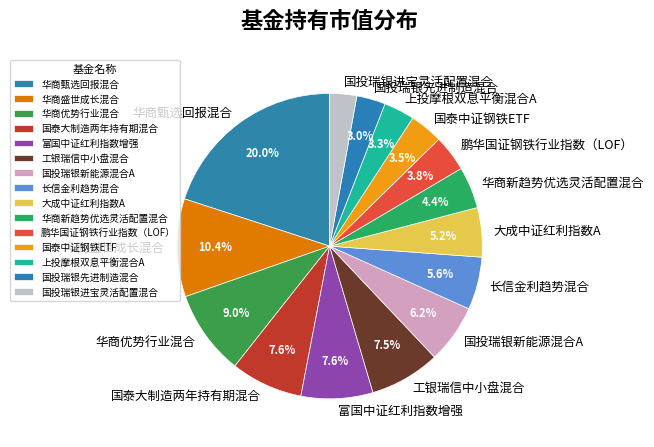

To the nearest percent, what portion does 国投瑞银新能源混合A represent?

6%